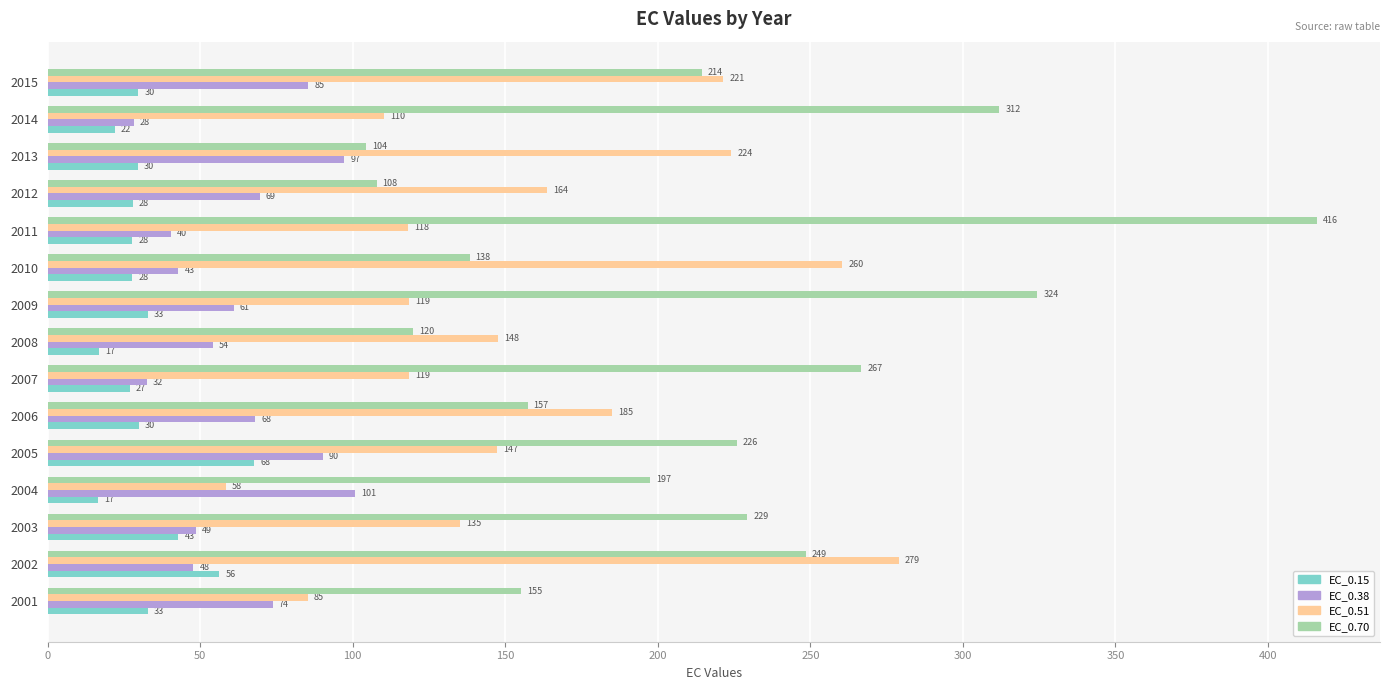

Is it true that EC_0.15 equals 6.4 at 2011?

False